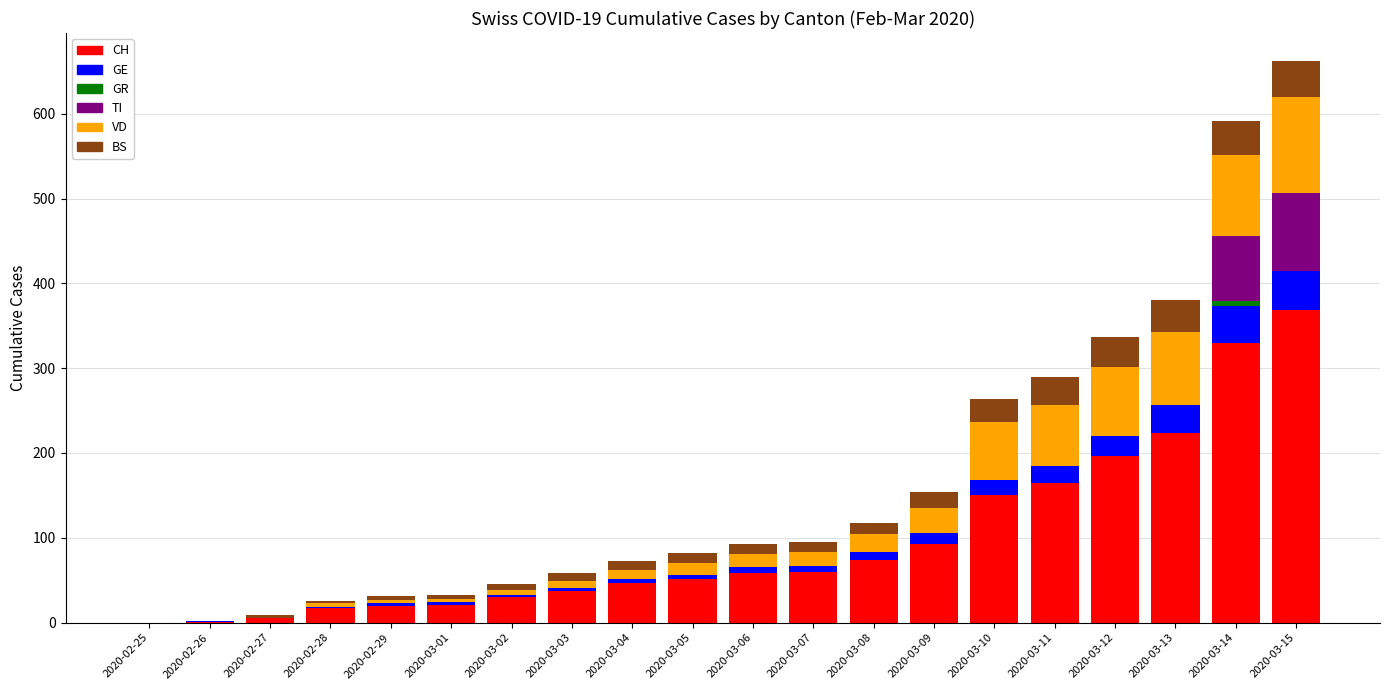

Which category has the highest value in the CH series?

2020-03-15